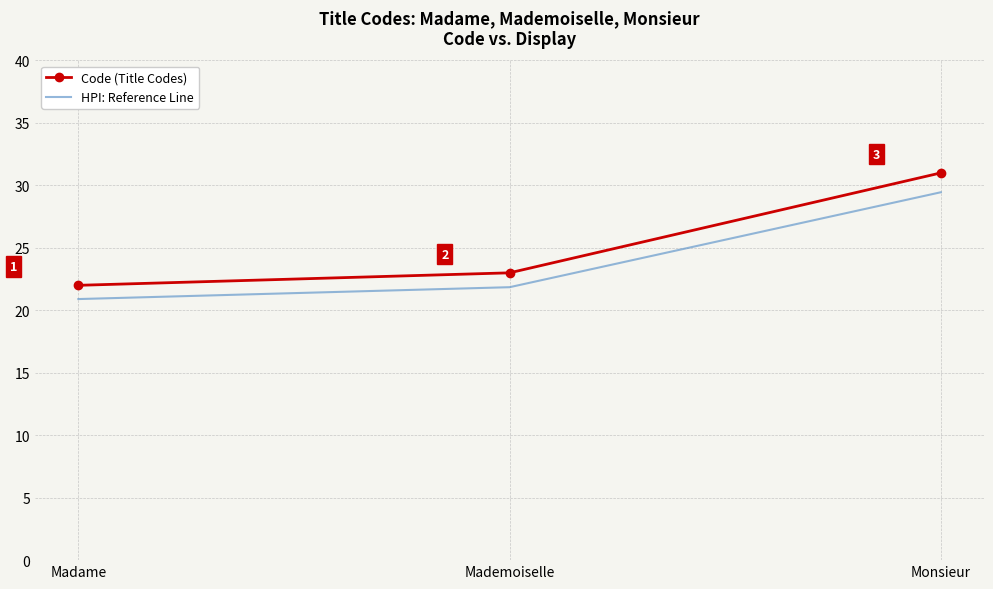

Is the value of HPI: Reference Line at Monsieur greater than the value of Code (Title Codes) at Mademoiselle?

Yes